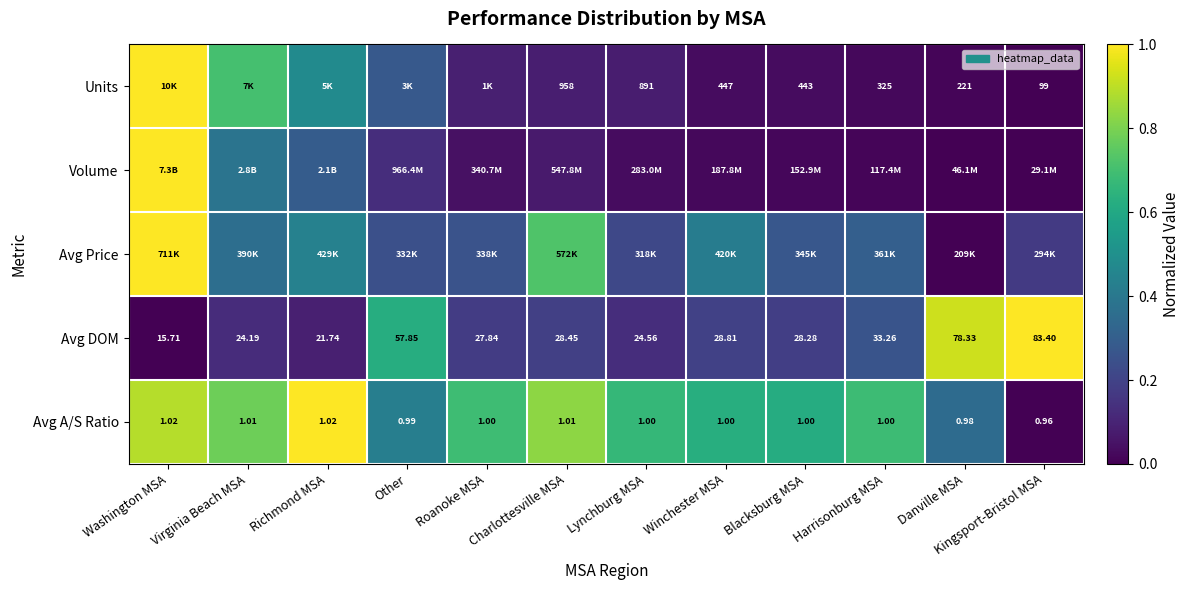

Where is Avg DOM nearest to the value 49?

Other